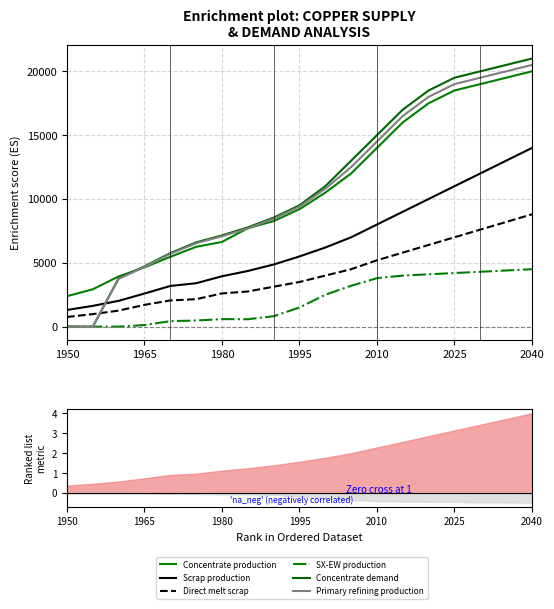

Does the chart display data point markers on the line(s)?

No